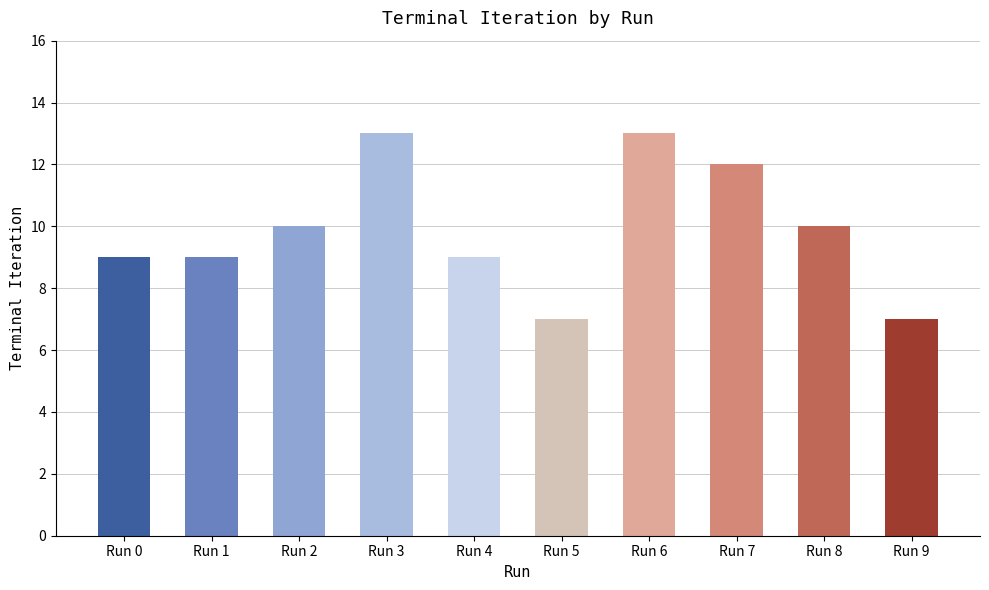

Approximately how many times larger is the value at Run 9 compared to Run 0?

0.8